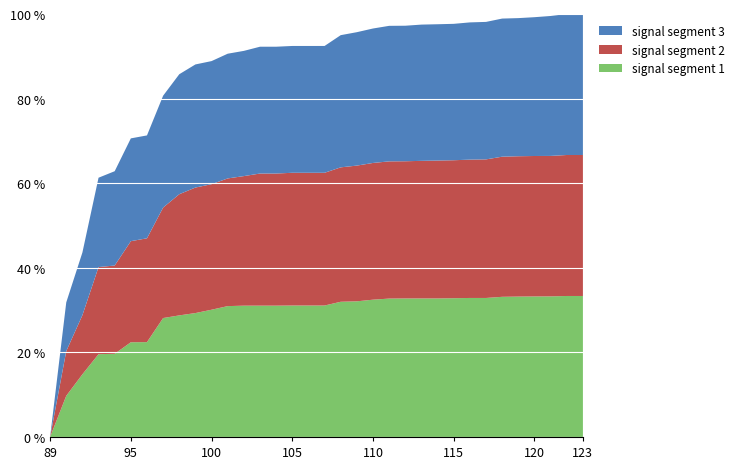

What are all the series names shown in the legend?

signal segment 3, signal segment 2, signal segment 1